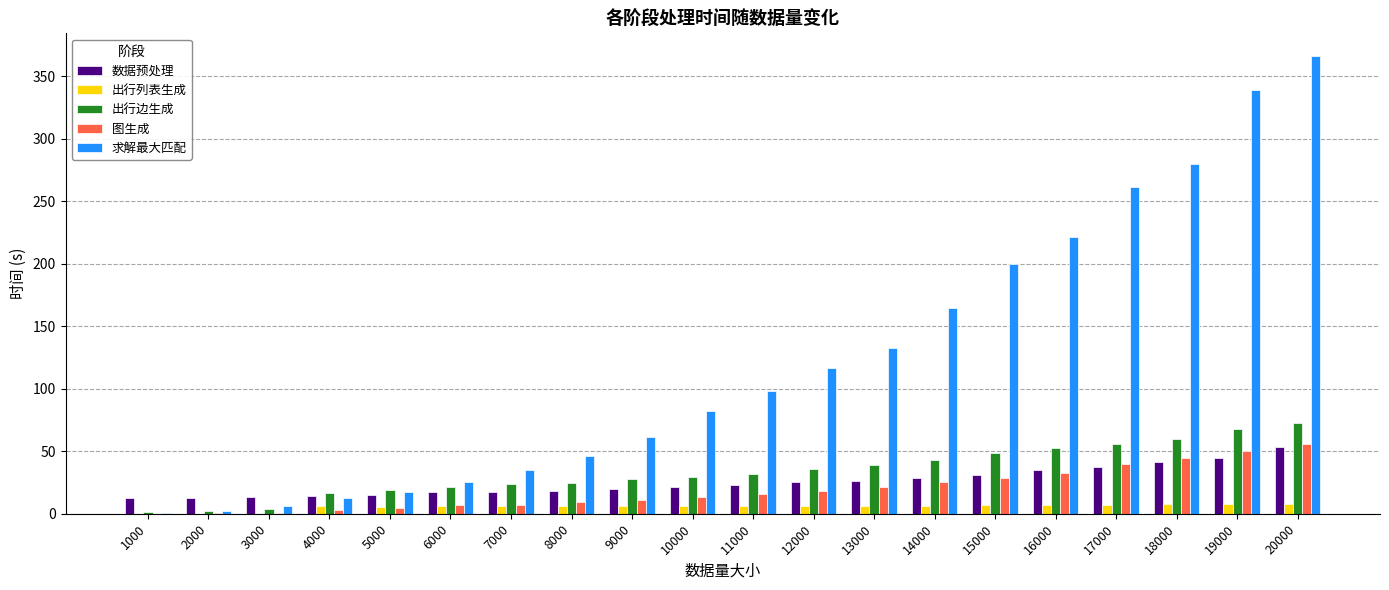

How many distinct data groups are displayed?

5